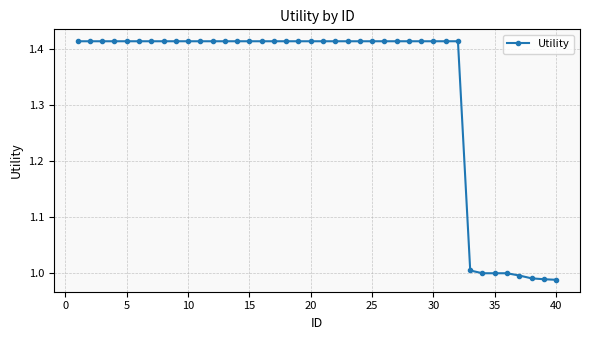

What is the average value?

1.3